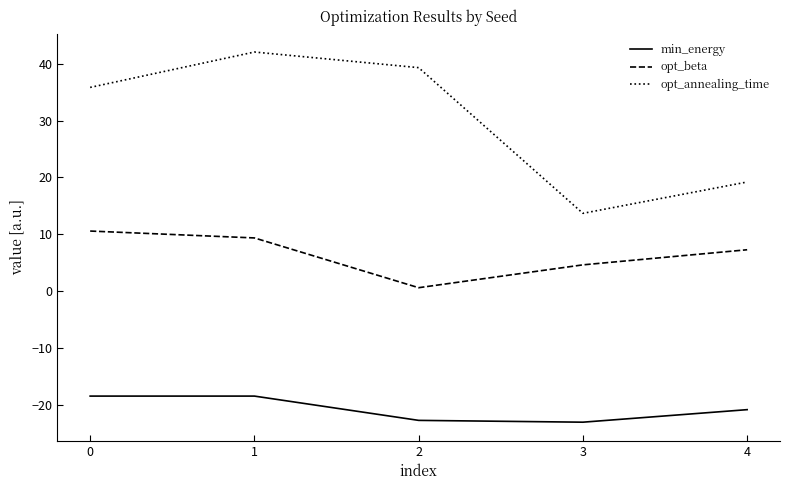

At 1, list the series in order from largest to smallest.

opt_annealing_time, opt_beta, min_energy